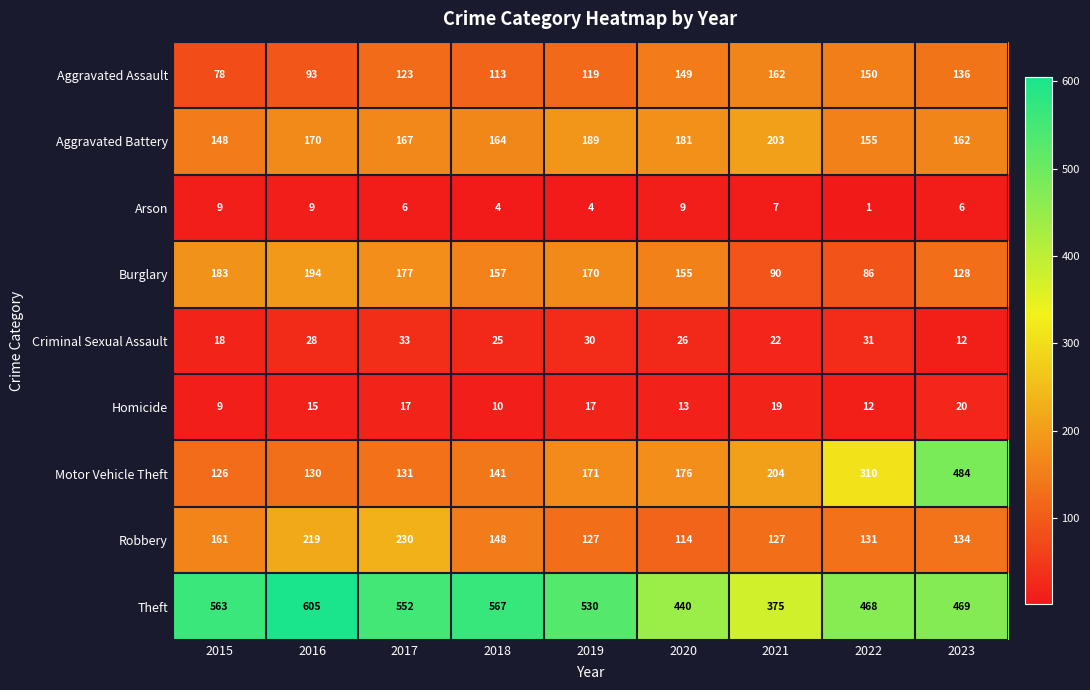

Which series changed the most between 2021 and 2023?

Motor Vehicle Theft